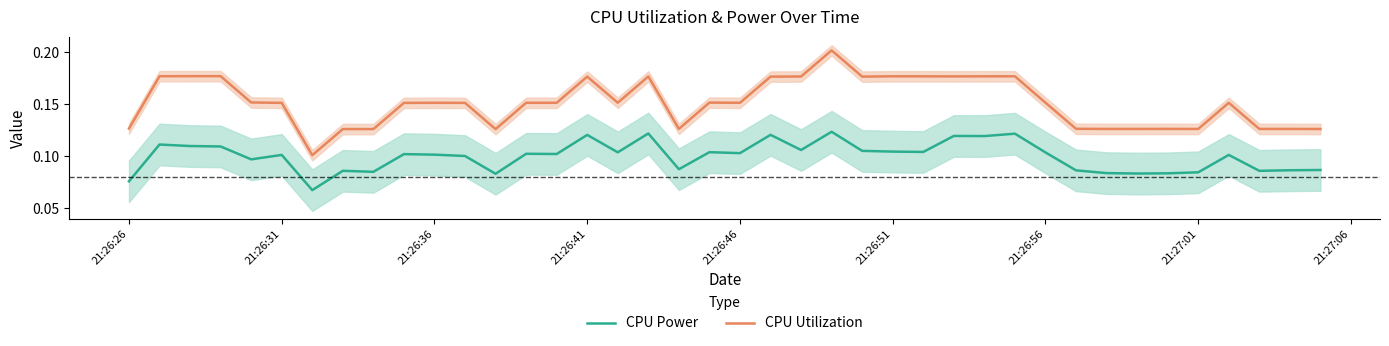

What is the greatest value displayed?

0.2